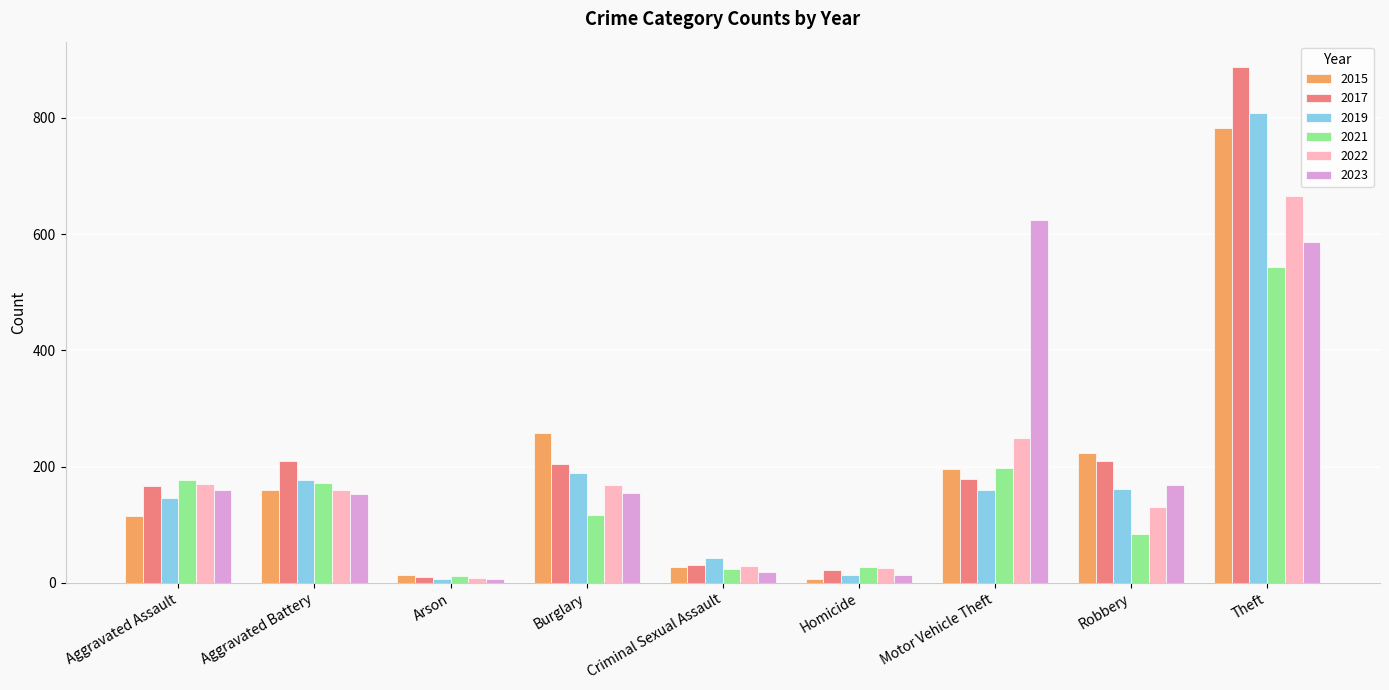

List the series in order of their peak value, highest first.

2017, 2019, 2015, 2022, 2023, 2021